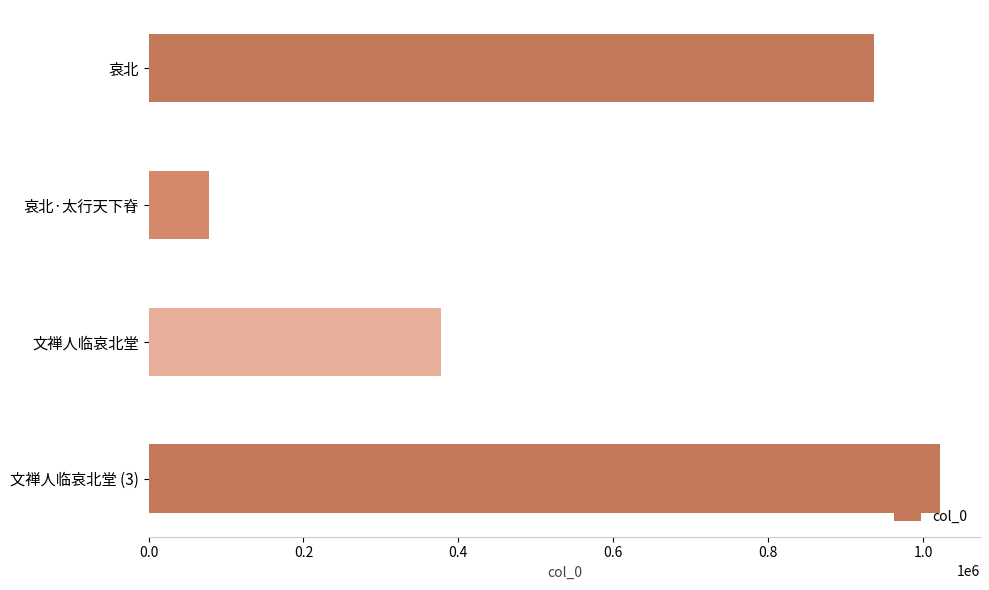

What is the ratio of the value at 文禅人临哀北堂 (3) to the value at 哀北?

1.1